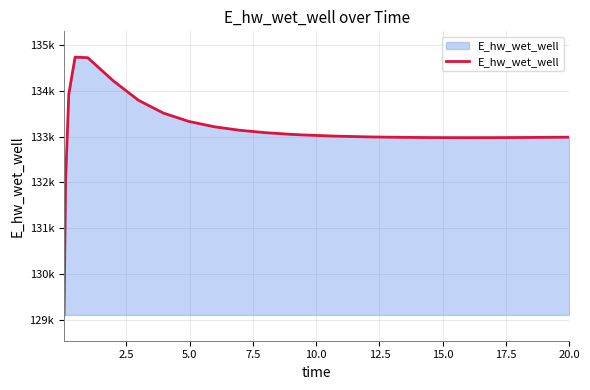

What is the difference between the maximum and second lowest values?

2689.8